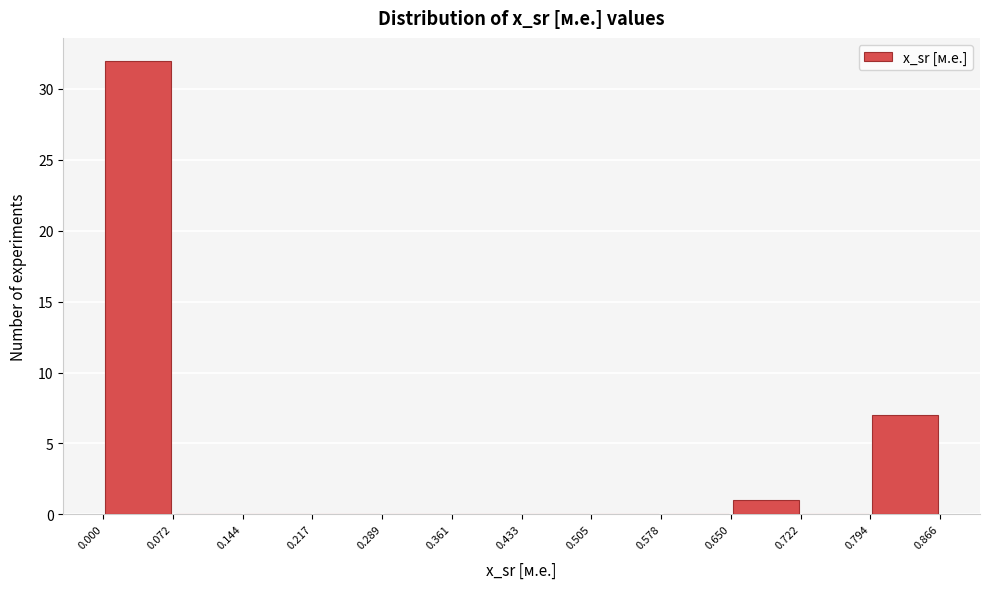

How tall is the bar that spans 0.794 to 0.866 on the x-axis? The values are not printed on the chart, so give them approximately, as read against the axis.

7